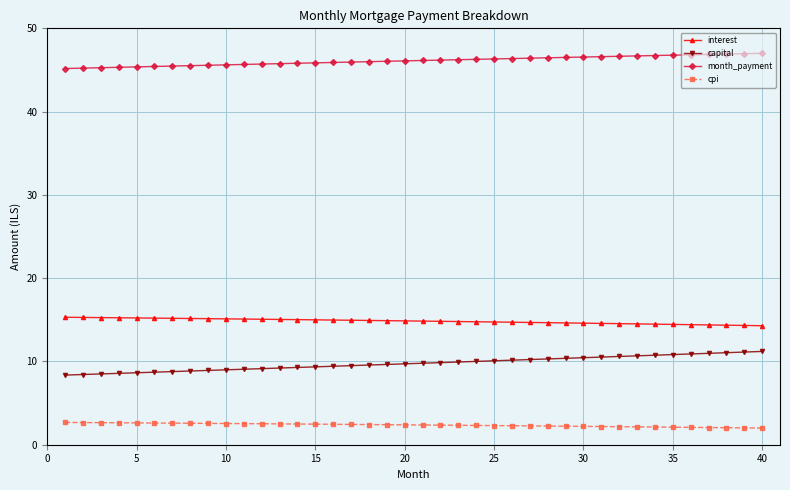

True or false: month_payment and capital intersect in this chart.

False